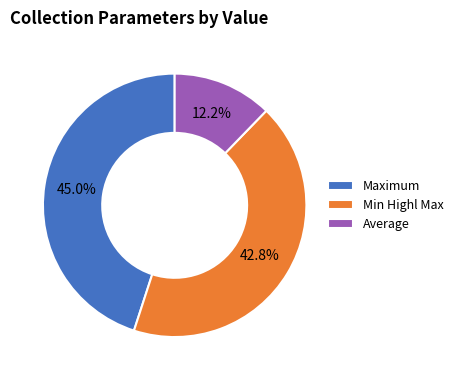

Does Min Highl Max account for over 50% of the chart?

No